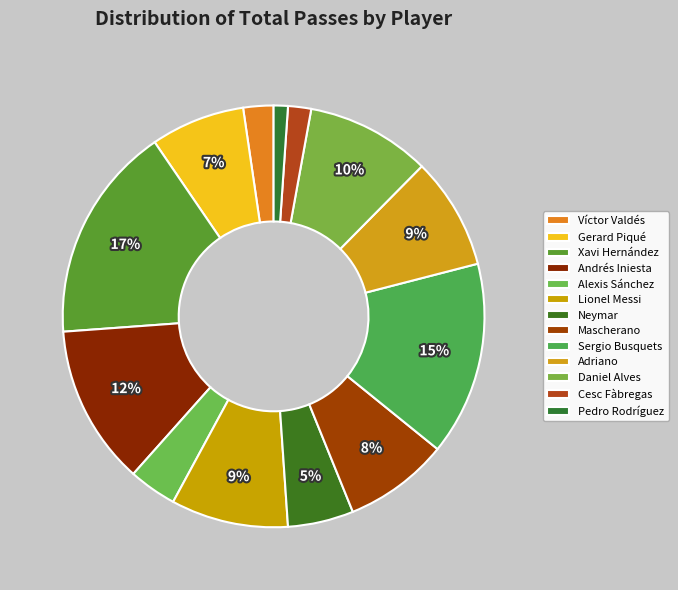

Count the number of slices in the pie.

13